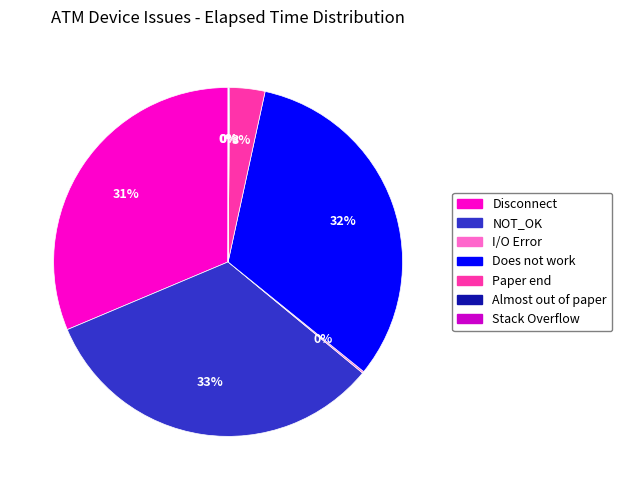

Does Does not work account for over 50% of the chart?

No